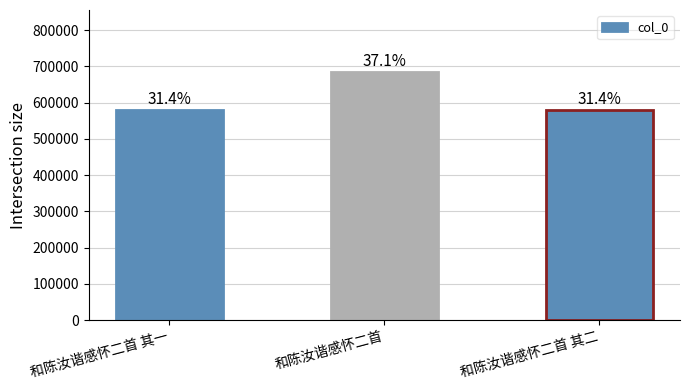

The chart shows a value of 119956 at 和陈汝谐感怀二首 其一. True or false?

False